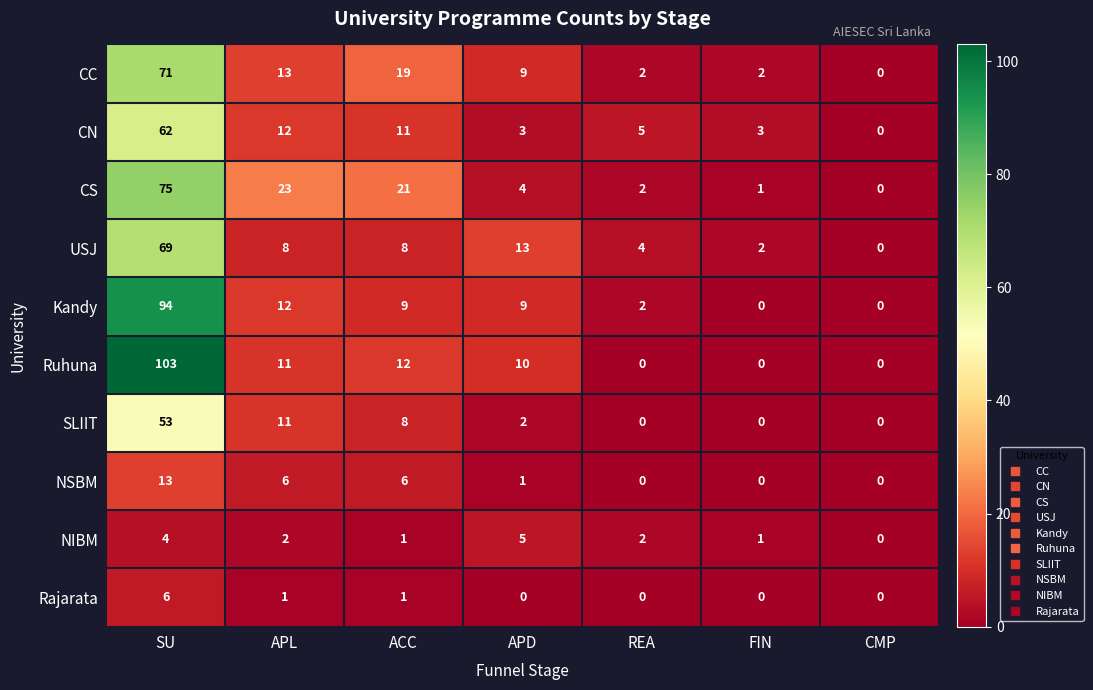

At which label is CN closest to 31?

APL